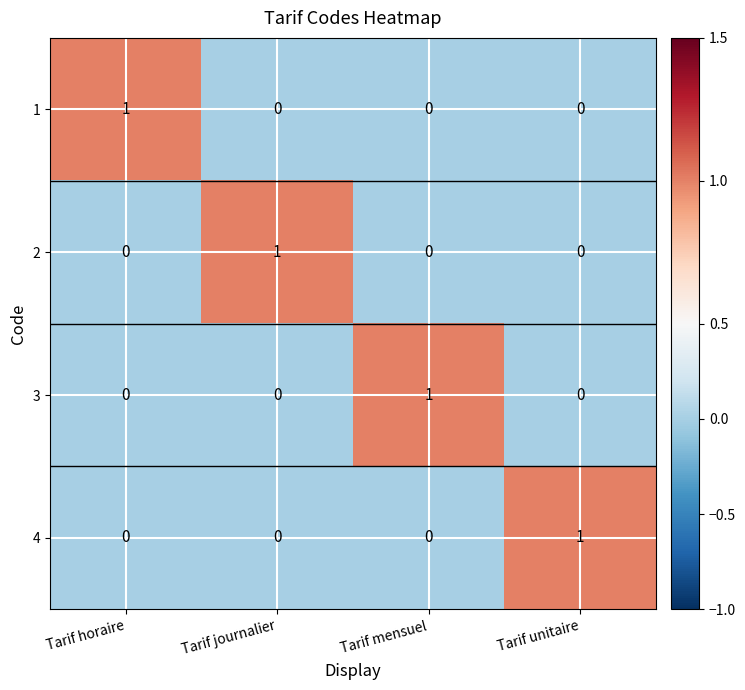

At how many categories does at least one series exceed 0?

4